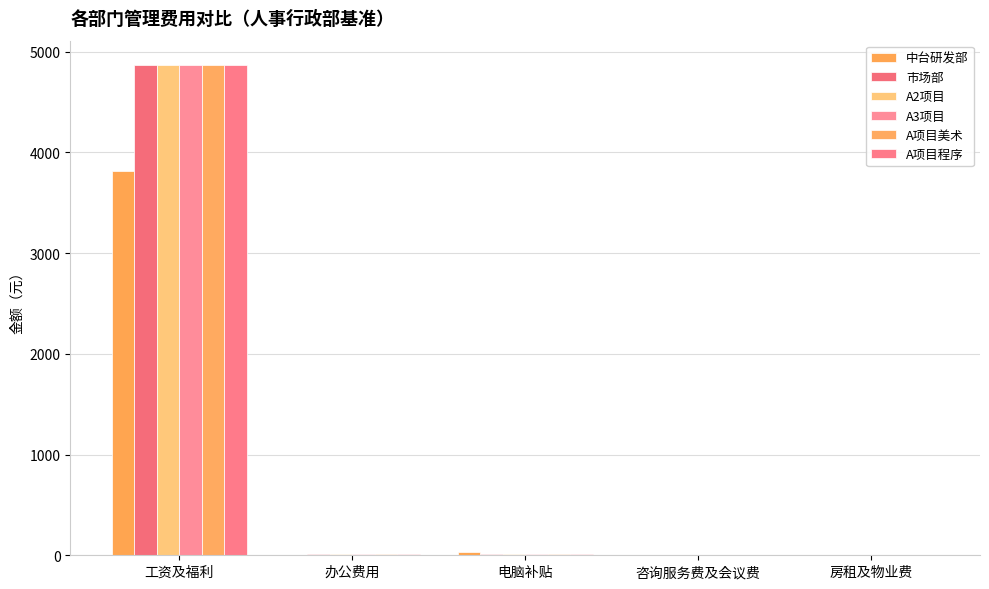

Does the chart contain stacked bars?

No